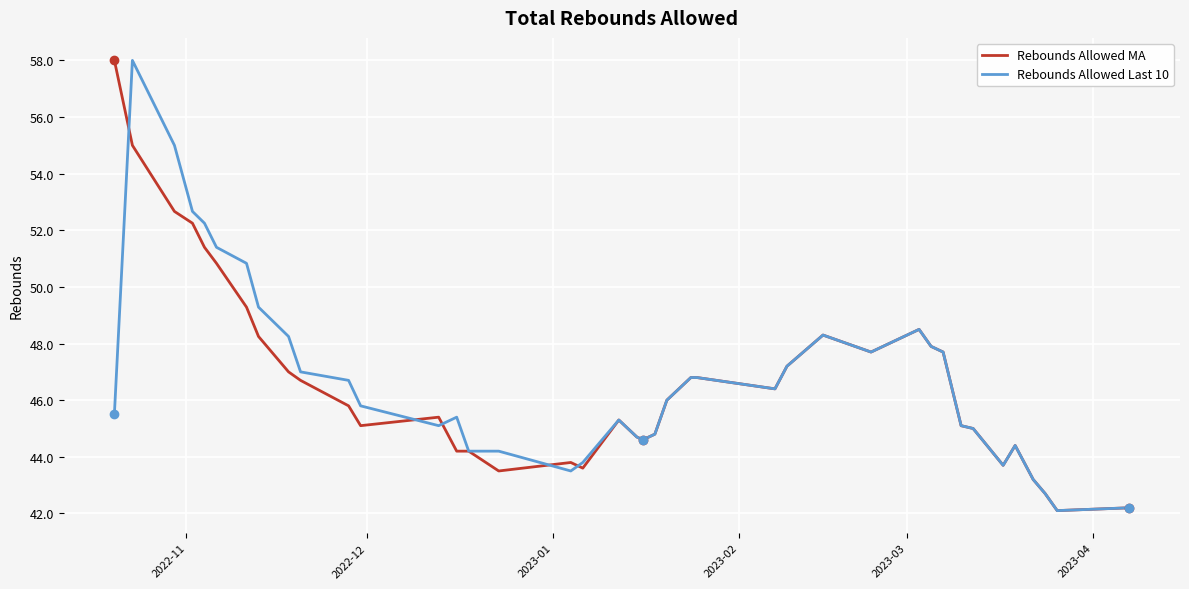

What is the highest value of the Rebounds Allowed MA series?

58.0